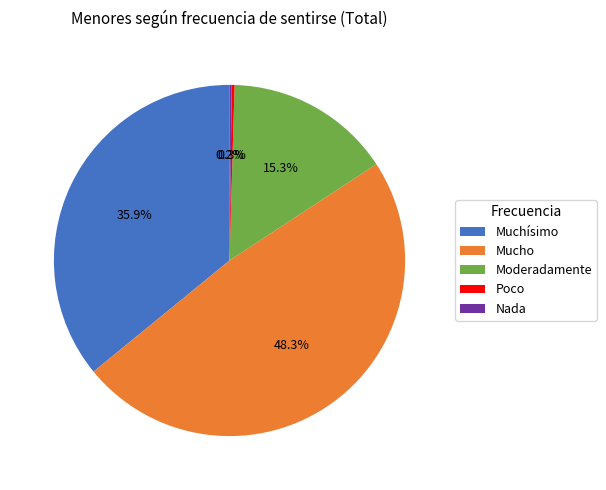

Which category has the biggest portion of the pie?

Mucho